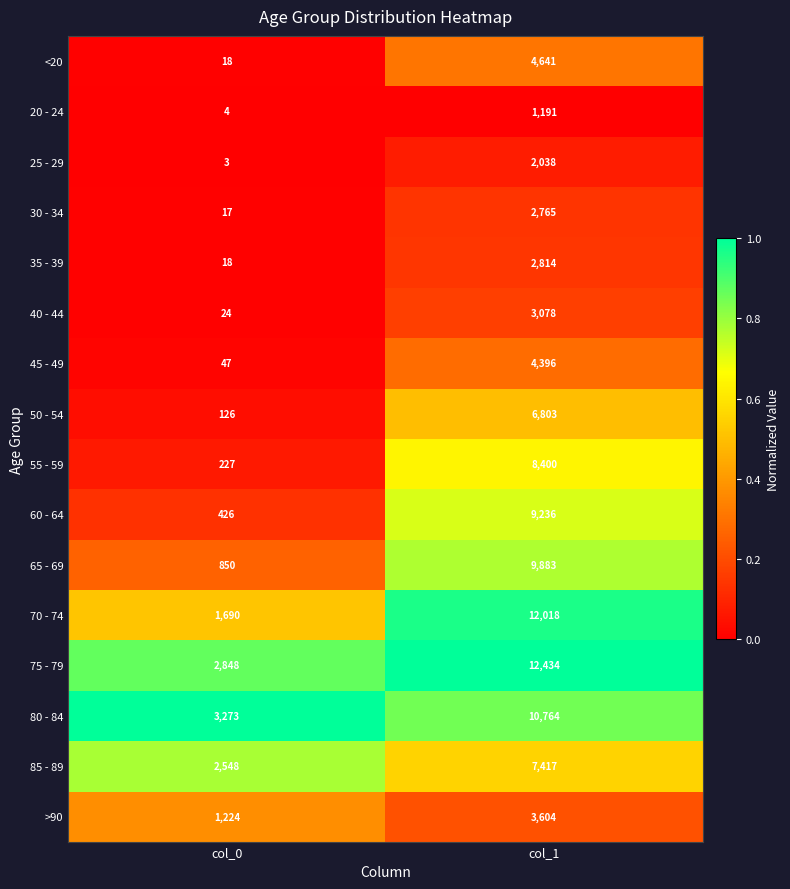

Which series has the largest total across all categories?

75 - 79